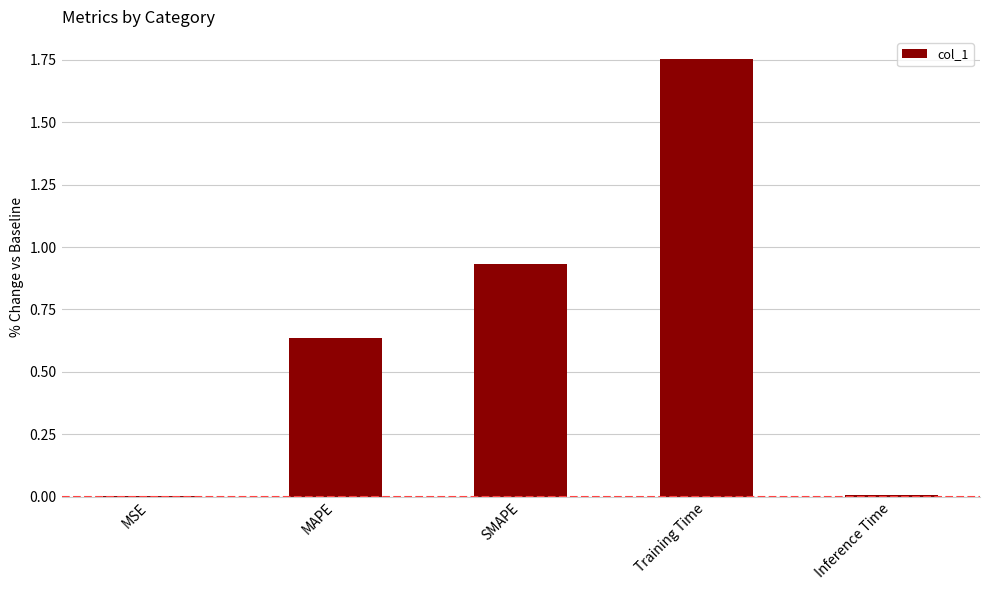

The chart shows a value of 0.0 at MSE. True or false?

True